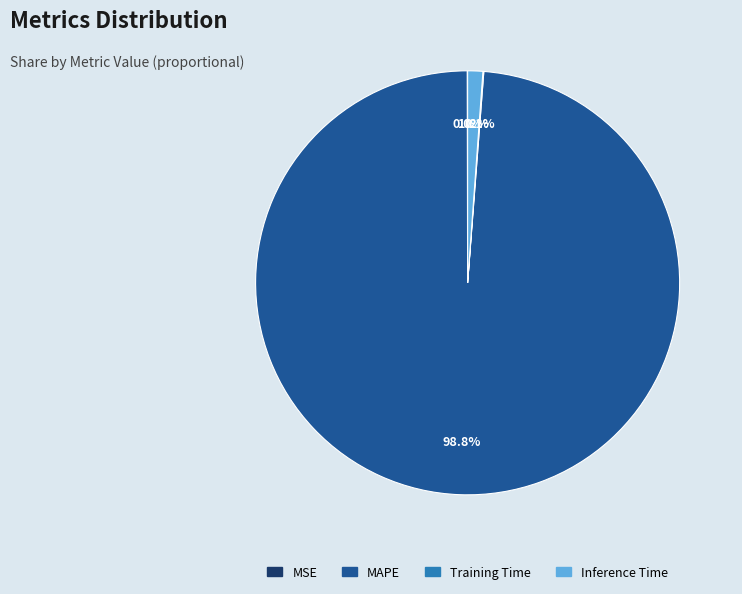

Do Inference Time and MAPE together represent more than half of the pie?

Yes